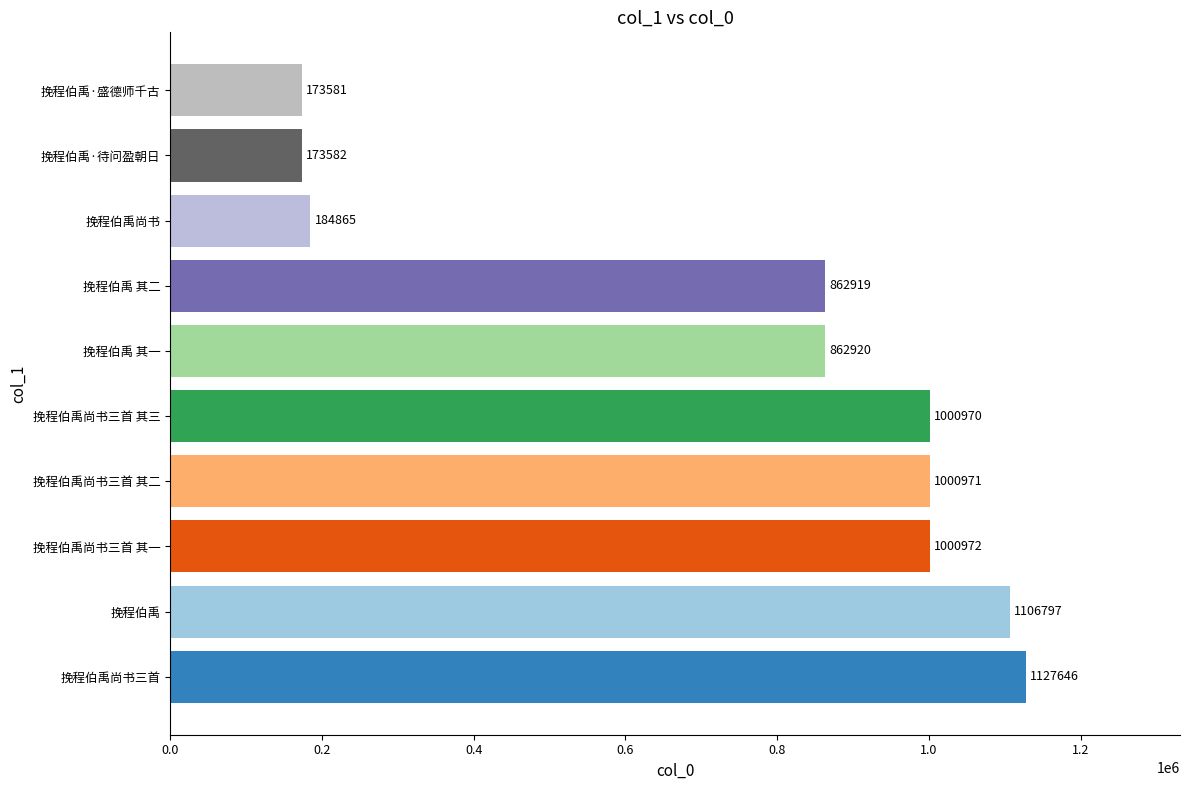

True or false: the data shows 1000971 at 挽程伯禹尚书三首 其二.

True